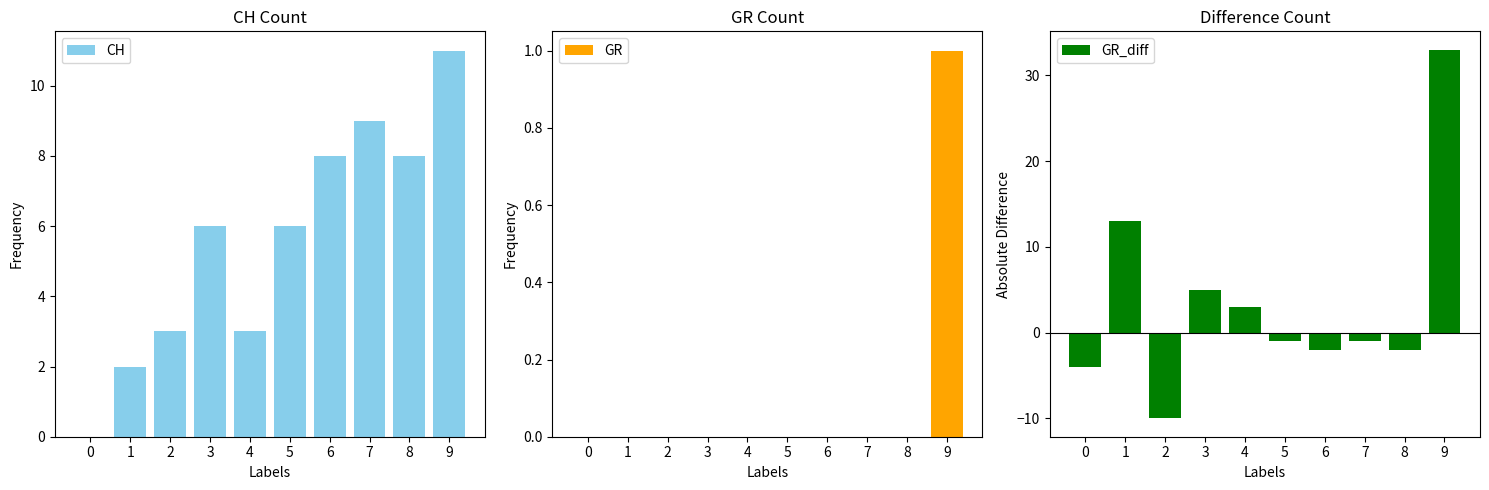

At which category is the sum across all series the highest?

9